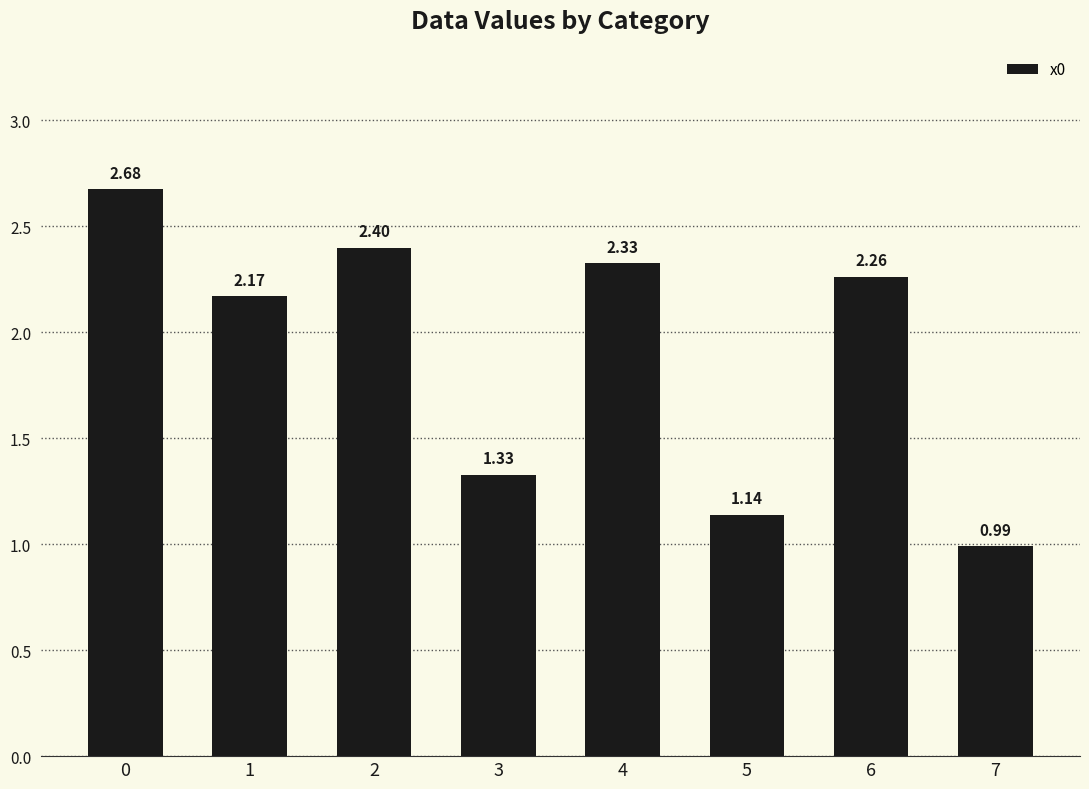

What is the change in value from 2 to 7?

-1.4